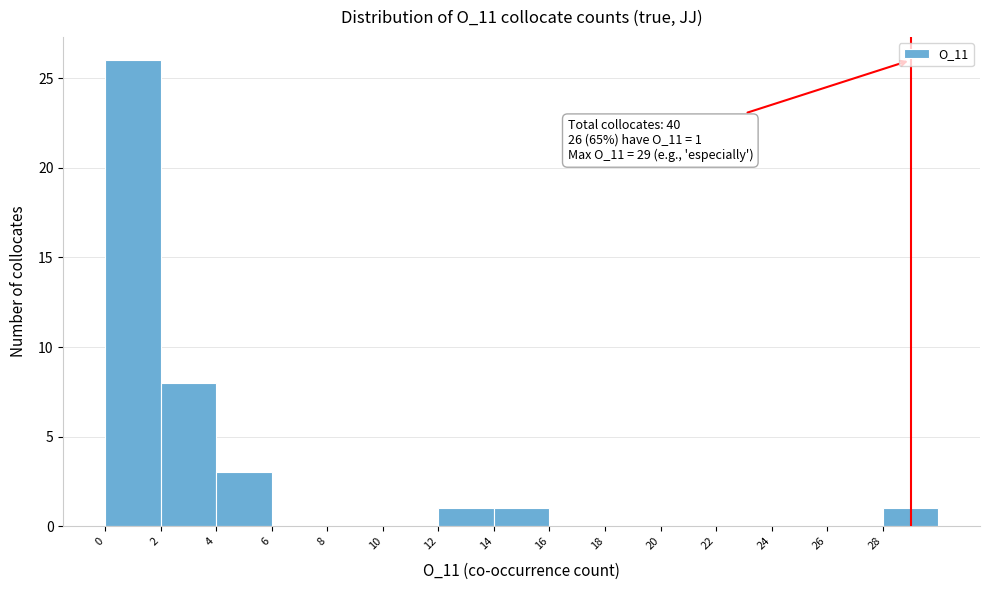

Which range on the x-axis has the tallest bar?

0 to 2